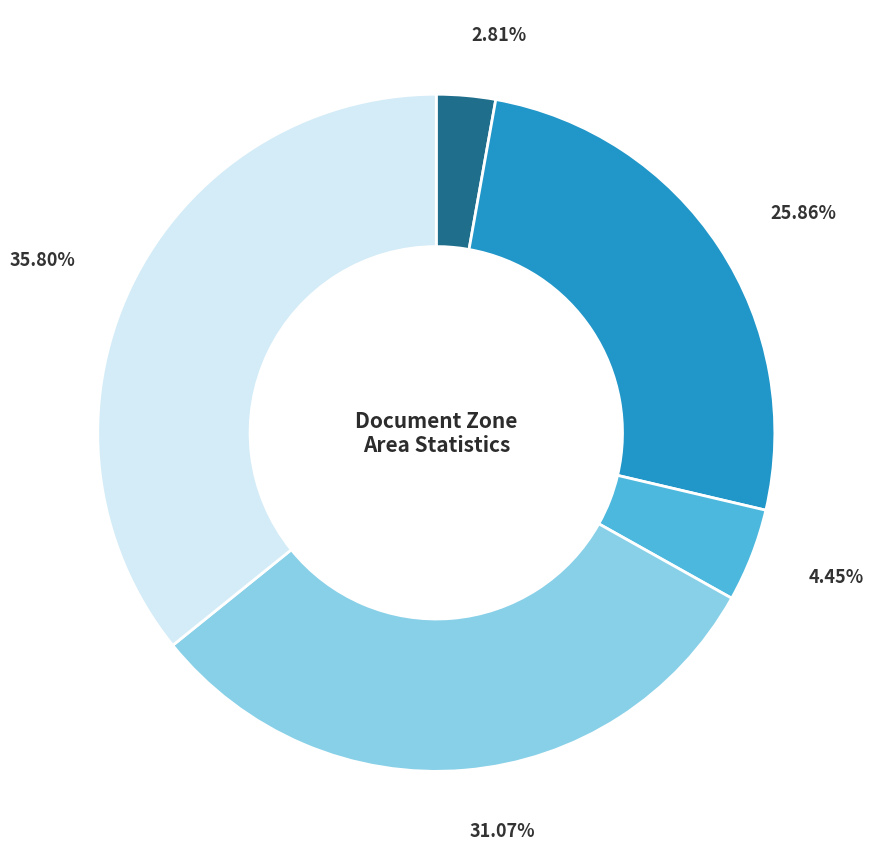

Is there a majority slice in this chart?

No